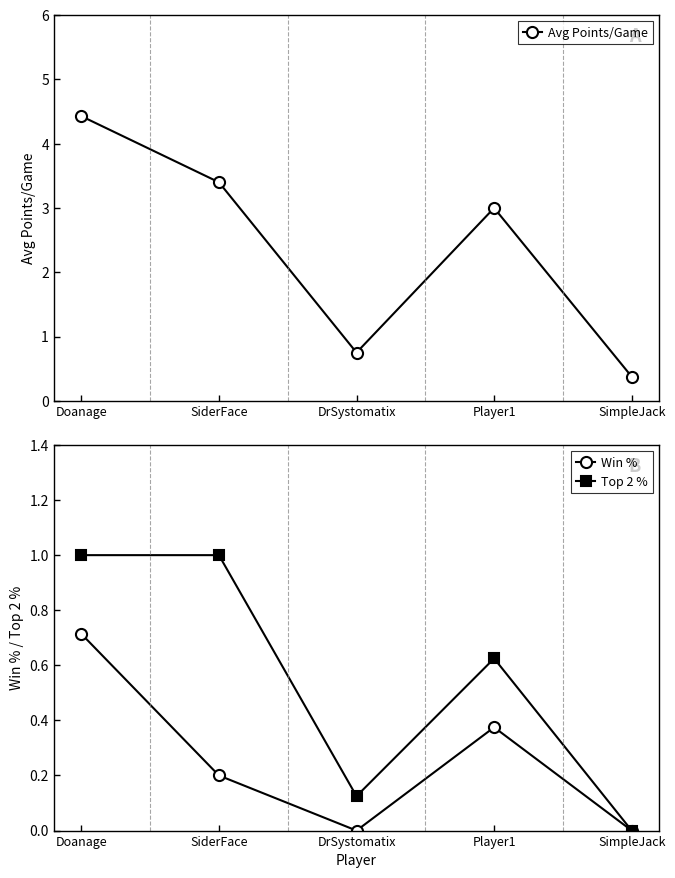

At how many categories does at least one series exceed 3?

2